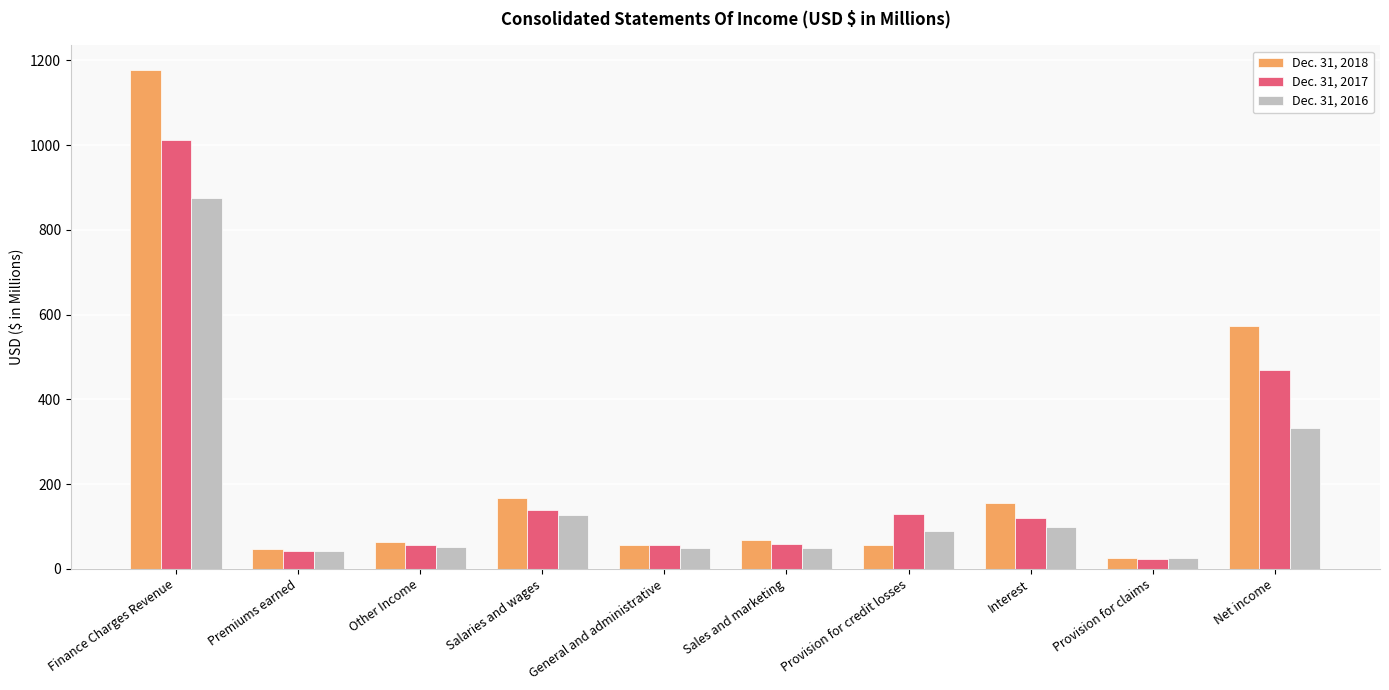

At which category does the chart reach its peak across all series?

Finance Charges Revenue